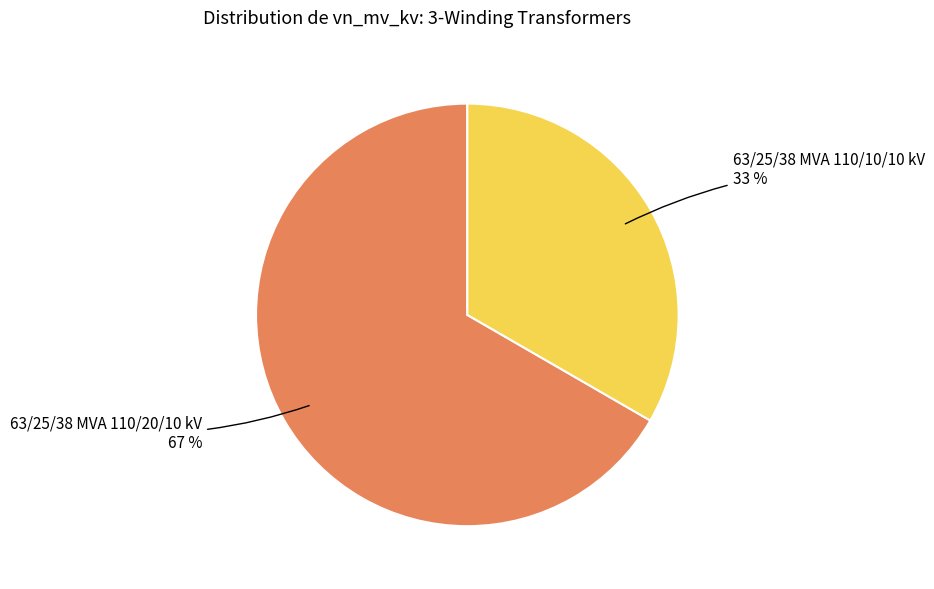

Does any single category account for the majority?

Yes